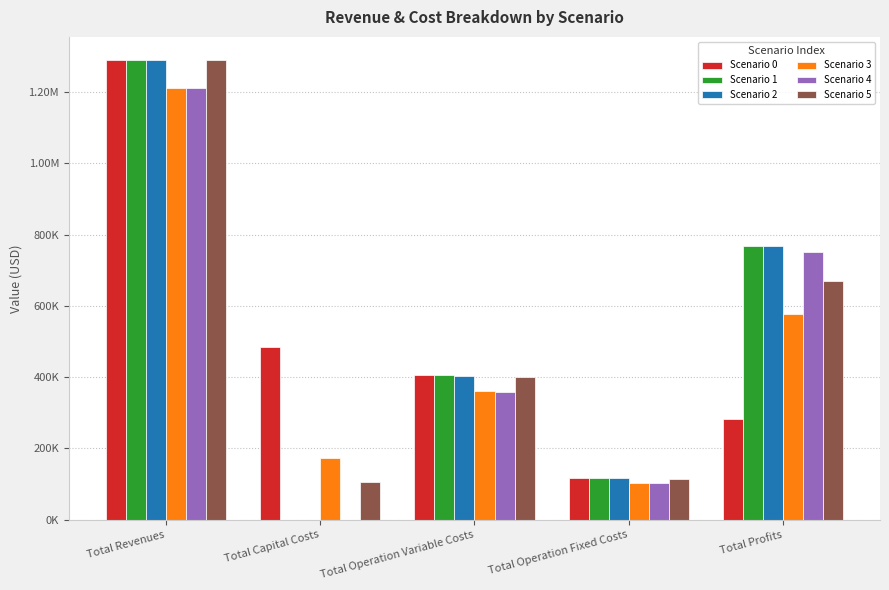

What is the label of the 4th bar from the left?

Total Operation Fixed Costs